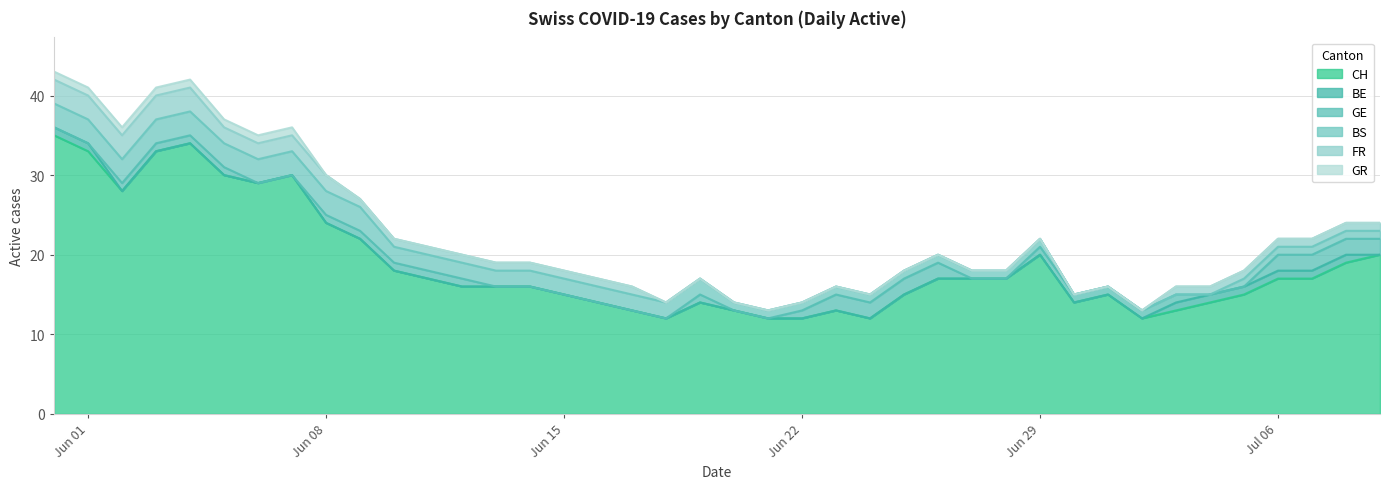

Reading right to left, transcribe all the data shown in this chart.

CH: 39=20	38=19	37=17	36=17	35=15	34=14	33=13	32=12	31=15	30=14	29=20	28=17	27=17	26=17	25=15	24=12	23=13	22=12	21=12	20=13	19=14	18=12	17=13	16=14	15=15	14=16	13=16	12=16	11=17	10=18	9=22	8=24	7=30	6=29	5=30	4=34	3=33	2=28	1=33	0=35
BE: 39=0	38=1	37=1	36=1	35=1	34=1	33=1	32=0	31=0	30=0	29=0	28=0	27=0	26=0	25=0	24=0	23=0	22=0	21=0	20=0	19=0	18=0	17=0	16=0	15=0	14=0	13=0	12=0	11=0	10=0	9=0	8=0	7=0	6=0	5=0	4=0	3=0	2=0	1=1	0=1
GE: 39=2	38=2	37=2	36=2	35=0	34=0	33=1	32=1	31=1	30=1	29=1	28=0	27=0	26=2	25=2	24=2	23=2	22=1	21=0	20=0	19=1	18=0	17=0	16=0	15=0	14=0	13=0	12=1	11=1	10=1	9=1	8=1	7=0	6=0	5=1	4=1	3=1	2=1	1=0	0=0
BS: 39=1	38=1	37=1	36=1	35=1	34=0	33=0	32=0	31=0	30=0	29=1	28=1	27=1	26=1	25=1	24=1	23=1	22=1	21=1	20=1	19=2	18=2	17=2	16=2	15=2	14=2	13=2	12=2	11=2	10=2	9=3	8=3	7=3	6=3	5=3	4=3	3=3	2=3	1=3	0=3
FR: 39=1	38=1	37=1	36=1	35=1	34=1	33=1	32=0	31=0	30=0	29=0	28=0	27=0	26=0	25=0	24=0	23=0	22=0	21=0	20=0	19=0	18=0	17=1	16=1	15=1	14=1	13=1	12=1	11=1	10=1	9=1	8=2	7=2	6=2	5=2	4=3	3=3	2=3	1=3	0=3
GR: 39=0	38=0	37=0	36=0	35=0	34=0	33=0	32=0	31=0	30=0	29=0	28=0	27=0	26=0	25=0	24=0	23=0	22=0	21=0	20=0	19=0	18=0	17=0	16=0	15=0	14=0	13=0	12=0	11=0	10=0	9=0	8=0	7=1	6=1	5=1	4=1	3=1	2=1	1=1	0=1